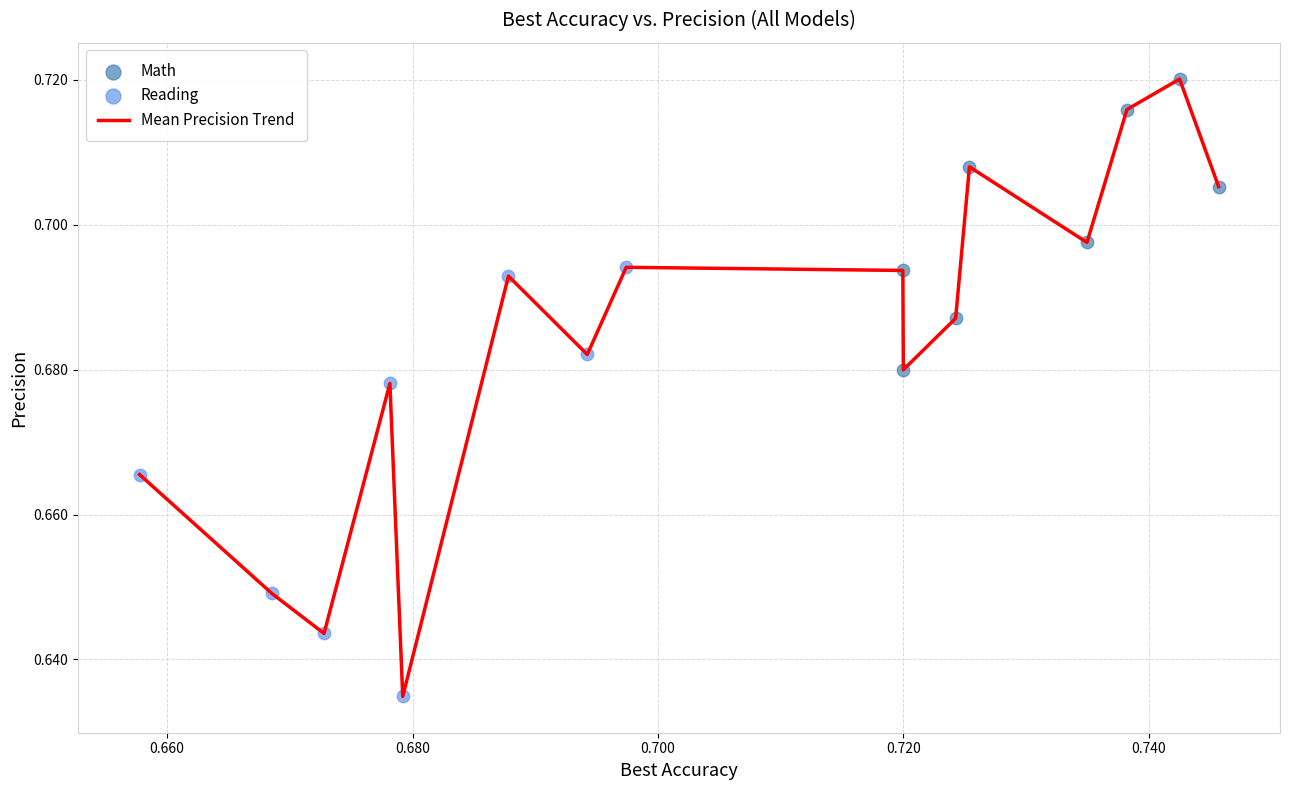

How many lines are shown in the chart?

1